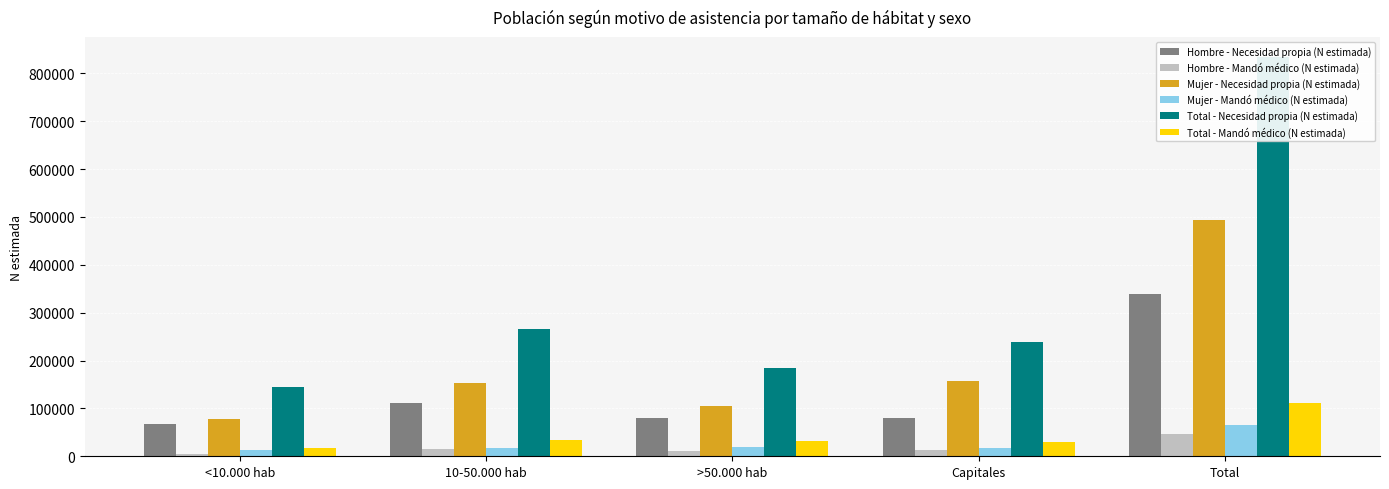

The value of Hombre - Mandó médico (N estimada) at Total is 46069. True or false?

True